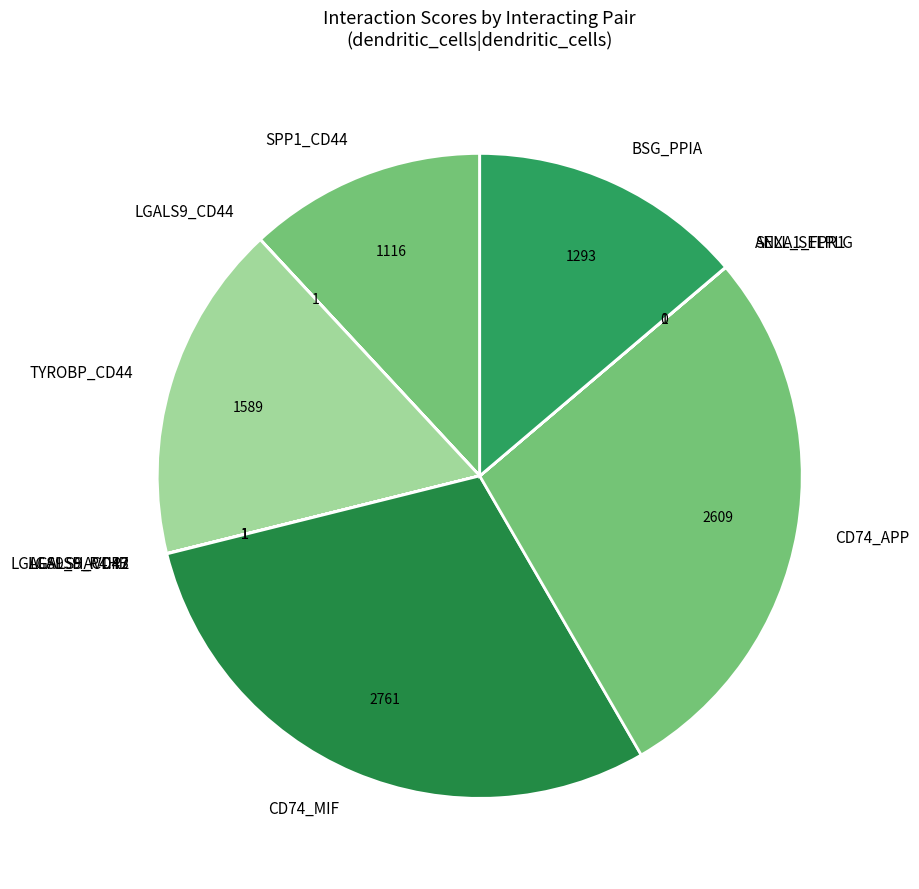

Is there a majority slice in this chart?

No